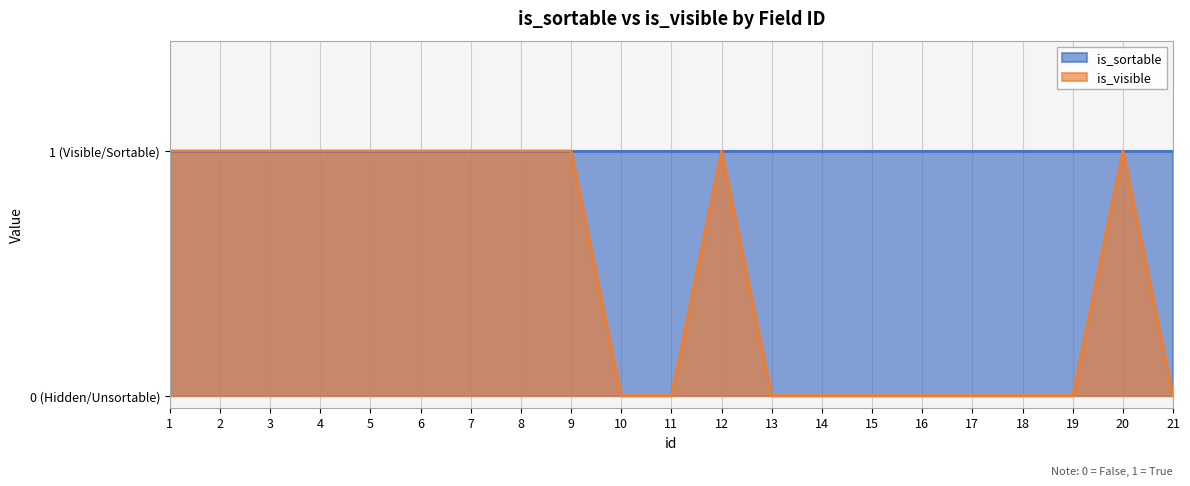

Which has a higher value, 18 or 20?

20